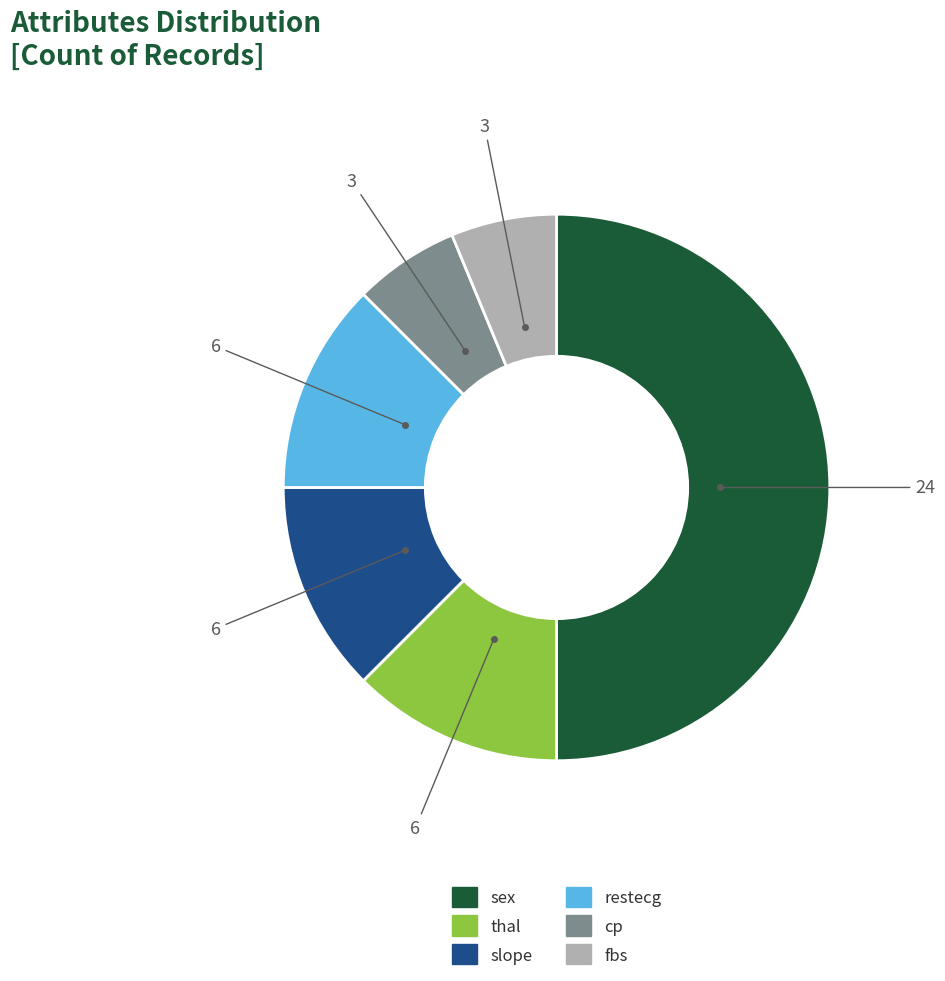

Is cp the majority of the pie?

No